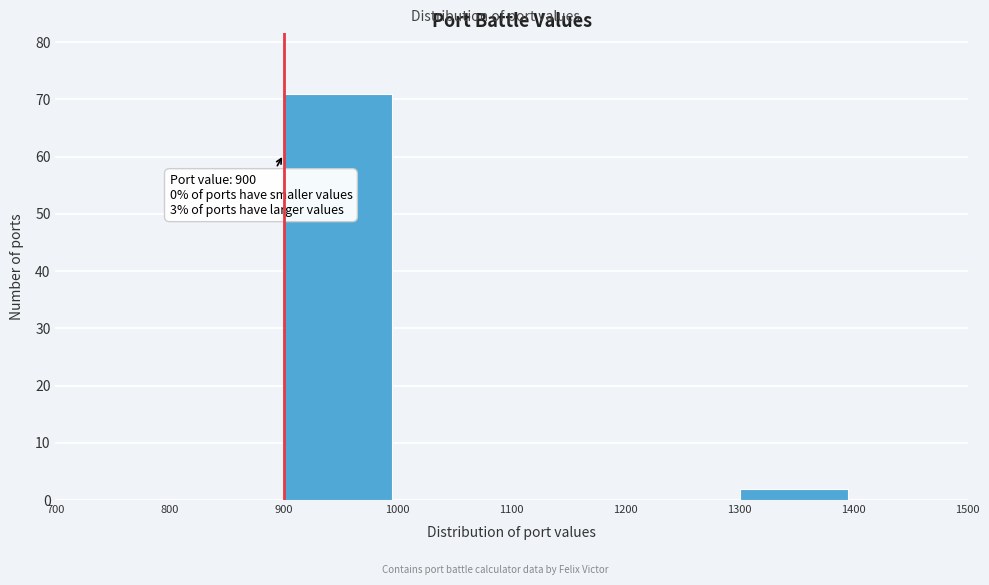

Over which range of the x-axis is the bar tallest?

900 to 1000